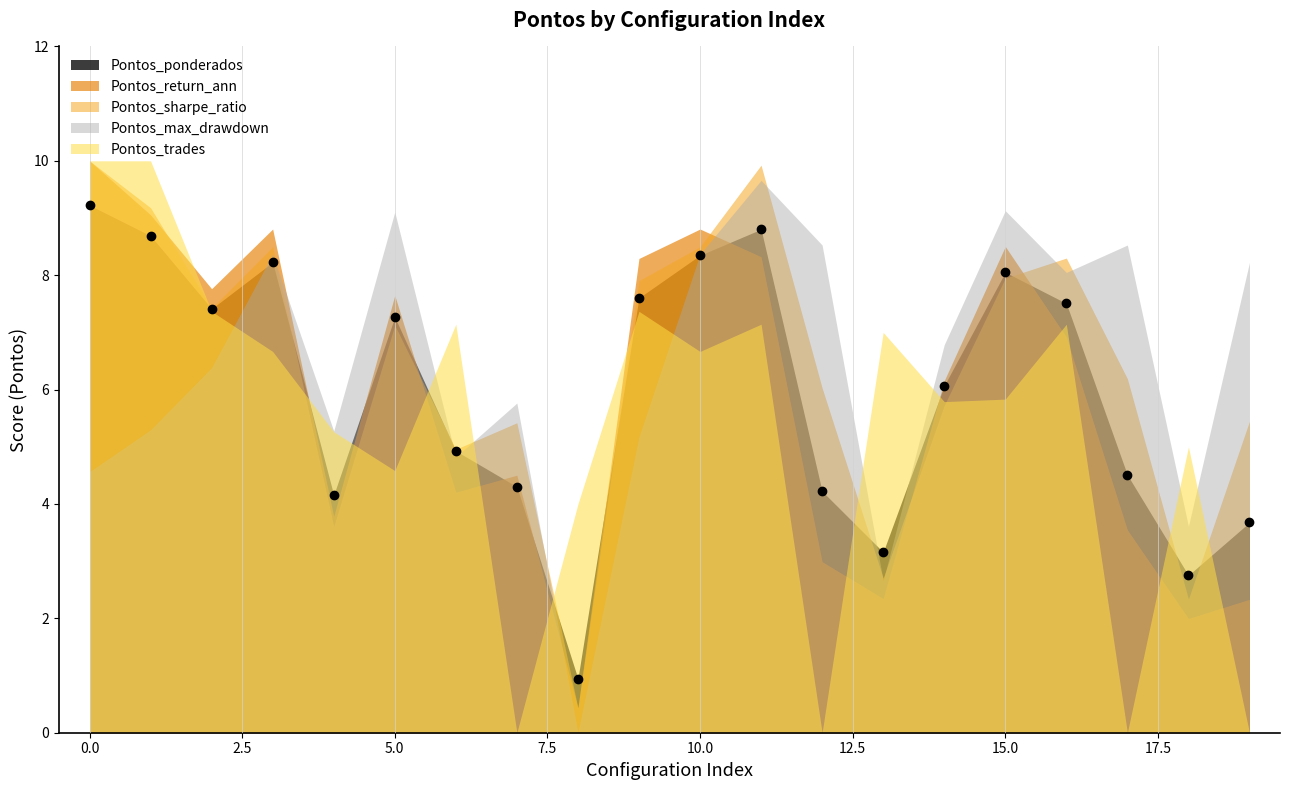

Where is the first local minimum for Pontos_max_drawdown?

4